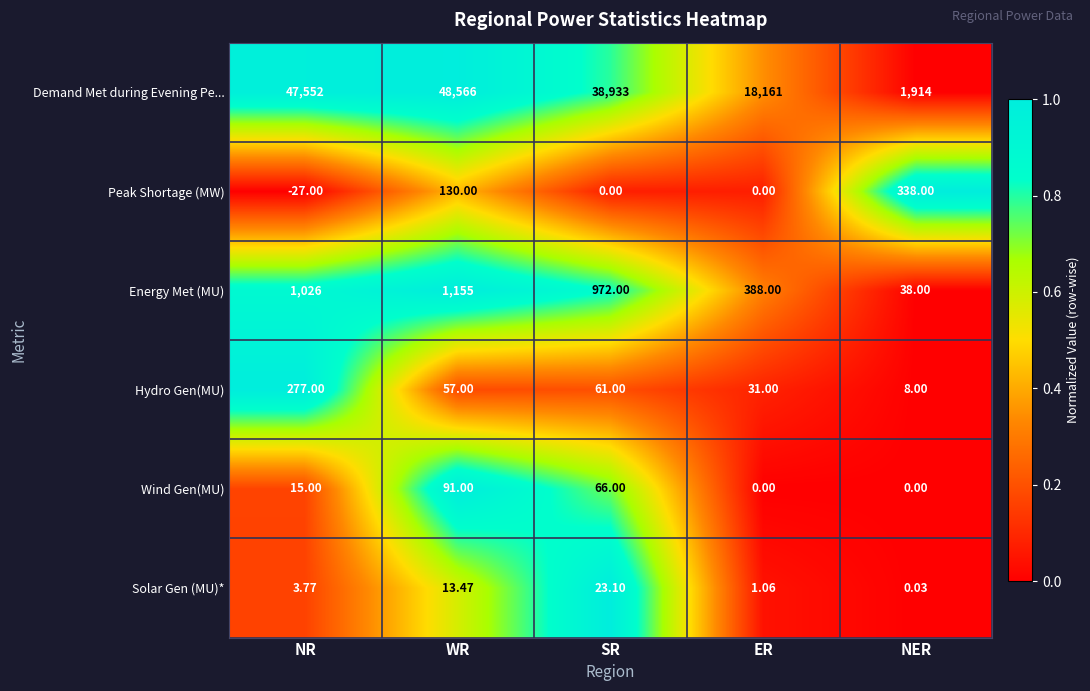

Which label corresponds to the smallest value in the chart?

NR